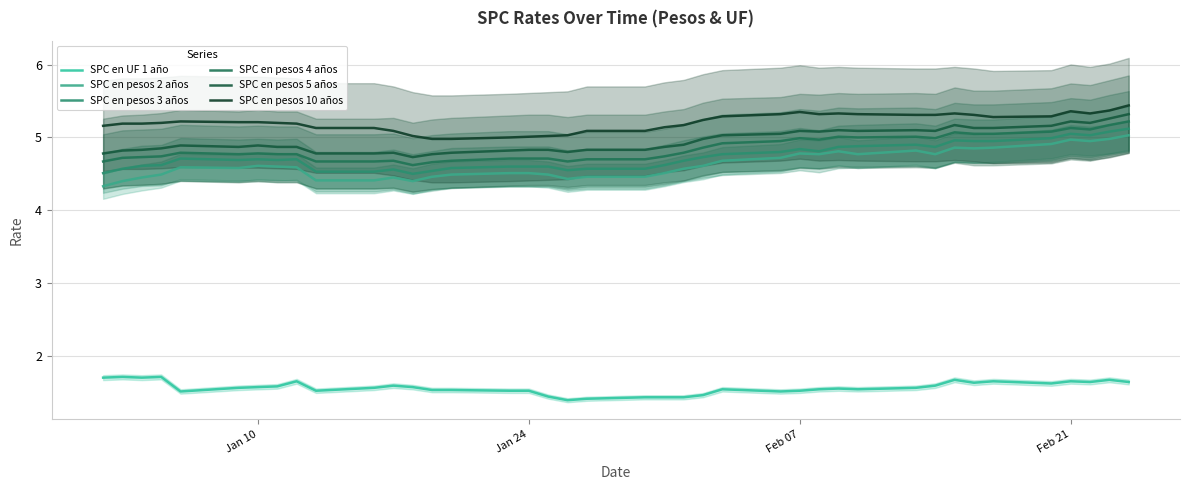

Reading left to right, extract all data points from this chart.

SPC en UF 1 año: 1.7	1.7	1.7	1.7	1.5	1.6	1.6	1.6	1.6	1.5	1.6	1.6	1.6	1.5	1.5	1.5	1.5	1.4	1.4	1.4	1.4	1.4	1.4	1.5	1.5	1.5	1.5	1.5	1.6	1.5	1.6	1.6	1.7	1.6	1.6	1.6	1.6	1.6	1.7	1.6
SPC en pesos 2 años: 4.3	4.4	4.5	4.5	4.6	4.6	4.6	4.6	4.6	4.4	4.4	4.5	4.4	4.5	4.5	4.5	4.5	4.5	4.4	4.5	4.5	4.5	4.6	4.6	4.7	4.7	4.8	4.8	4.8	4.8	4.8	4.8	4.9	4.8	4.9	4.9	5.0	5.0	5.0	5.0
SPC en pesos 3 años: 4.5	4.6	4.6	4.6	4.7	4.7	4.7	4.7	4.7	4.5	4.5	4.6	4.5	4.5	4.6	4.6	4.6	4.6	4.5	4.6	4.6	4.6	4.7	4.7	4.8	4.8	4.8	4.8	4.9	4.9	4.9	4.9	5.0	5.0	5.0	5.0	5.0	5.0	5.1	5.1
SPC en pesos 4 años: 4.7	4.7	4.7	4.7	4.8	4.8	4.8	4.8	4.8	4.7	4.7	4.7	4.6	4.7	4.7	4.7	4.7	4.7	4.7	4.7	4.7	4.7	4.8	4.9	4.9	5.0	5.0	5.0	5.0	5.0	5.0	5.0	5.1	5.0	5.0	5.1	5.1	5.1	5.2	5.2
SPC en pesos 5 años: 4.8	4.8	4.8	4.8	4.9	4.9	4.9	4.9	4.9	4.8	4.8	4.8	4.7	4.8	4.8	4.8	4.8	4.8	4.8	4.8	4.8	4.9	4.9	5.0	5.0	5.0	5.1	5.1	5.1	5.1	5.1	5.1	5.2	5.1	5.1	5.2	5.2	5.2	5.3	5.3
SPC en pesos 10 años: 5.2	5.2	5.2	5.2	5.2	5.2	5.2	5.2	5.2	5.1	5.1	5.1	5.0	5.0	5.0	5.0	5.0	5.0	5.0	5.1	5.1	5.1	5.2	5.2	5.3	5.3	5.3	5.3	5.3	5.3	5.3	5.3	5.3	5.3	5.3	5.3	5.4	5.3	5.4	5.4